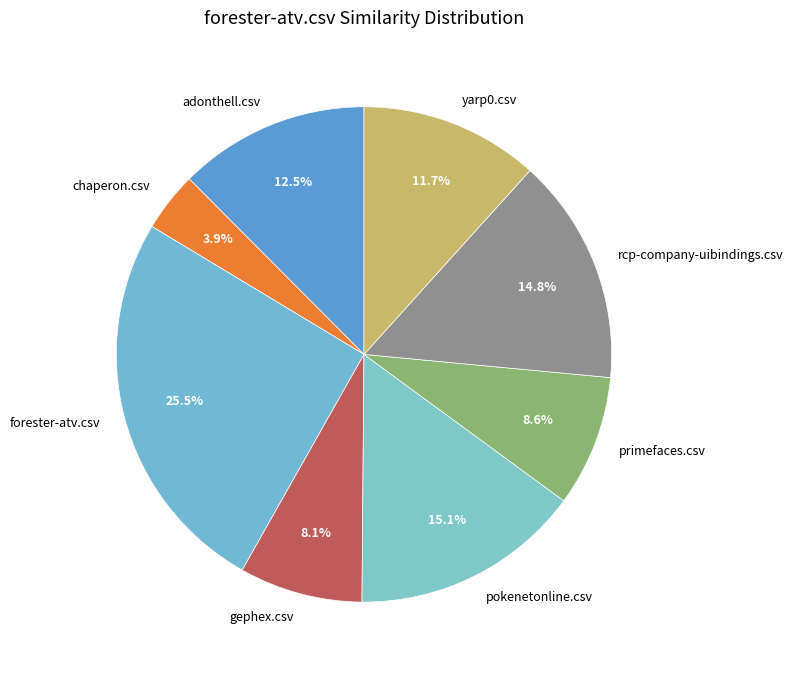

Do pokenetonline.csv and rcp-company-uibindings.csv together represent more than half of the pie?

No